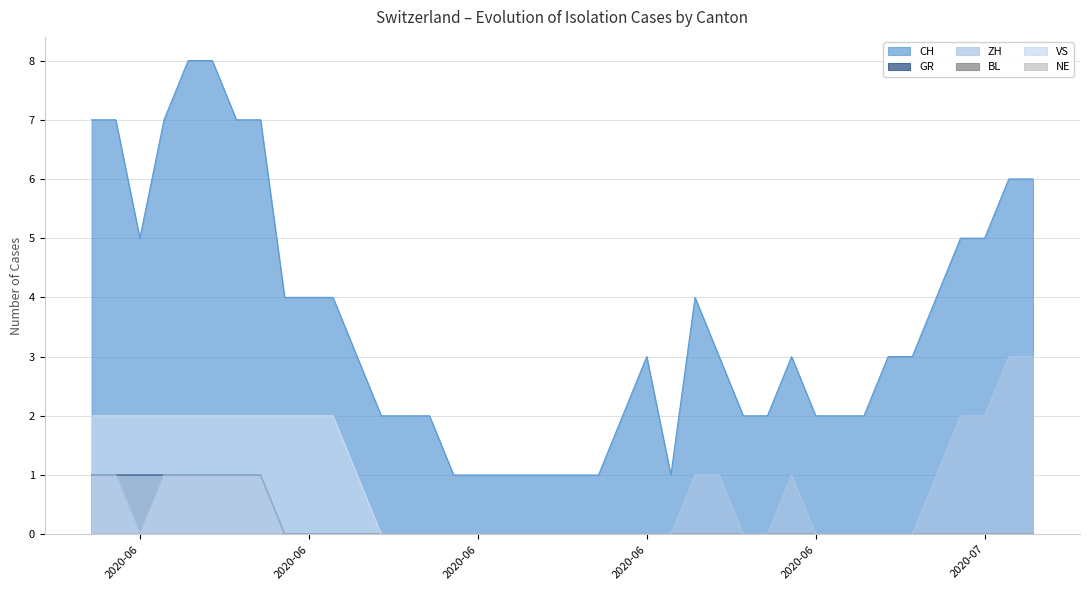

Reading left to right, transcribe all the data shown in this chart.

CH: 7	7	5	7	8	8	7	7	4	4	4	3	2	2	2	1	1	1	1	1	1	1	2	3	1	4	3	2	2	3	2	2	2	3	3	4	5	5	6	6
GR: 1	1	1	1	1	1	1	1	0	0	0	0	0	0	0	0	0	0	0	0	0	0	0	0	0	0	0	0	0	0	0	0	0	0	0	0	0	0	0	0
ZH: 1	1	0	1	1	1	1	1	0	0	0	0	0	0	0	0	0	0	0	0	0	0	0	0	0	1	1	0	0	1	0	0	0	0	0	1	2	2	3	3
VS: 2	2	2	2	2	2	2	2	2	2	2	1	0	0	0	0	0	0	0	0	0	0	0	0	0	0	0	0	0	0	0	0	0	0	0	0	0	0	0	0